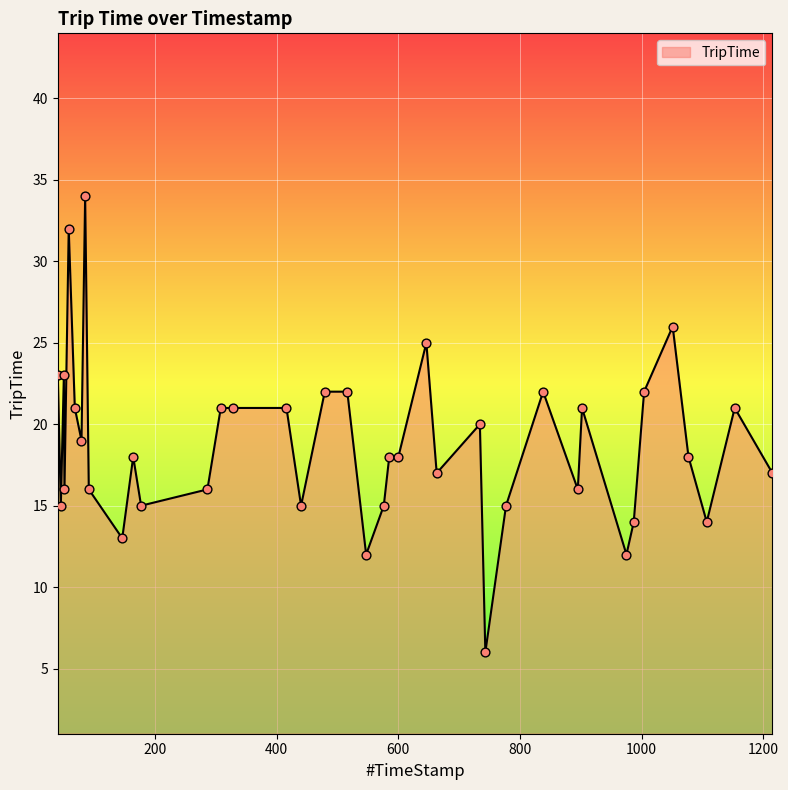

What is the maximum value shown in the chart?

34